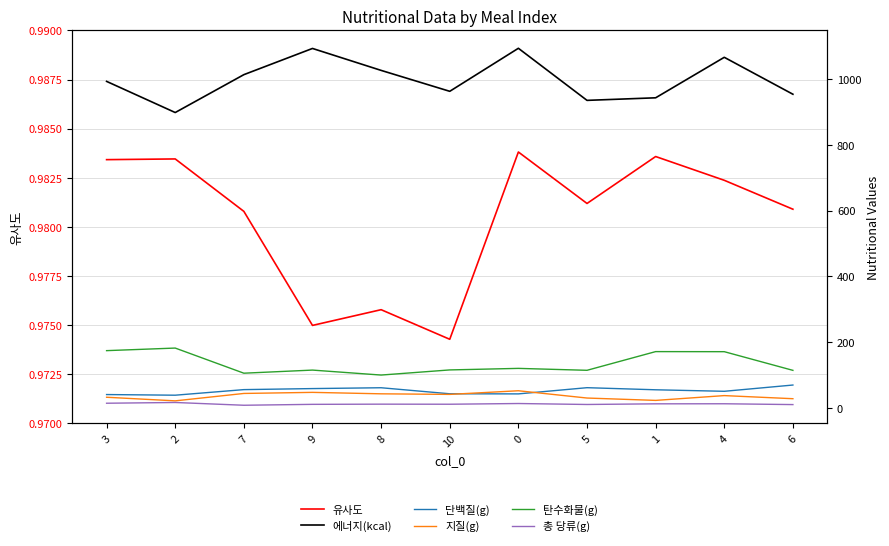

True or false: 단백질(g) and 유사도 intersect in this chart.

False